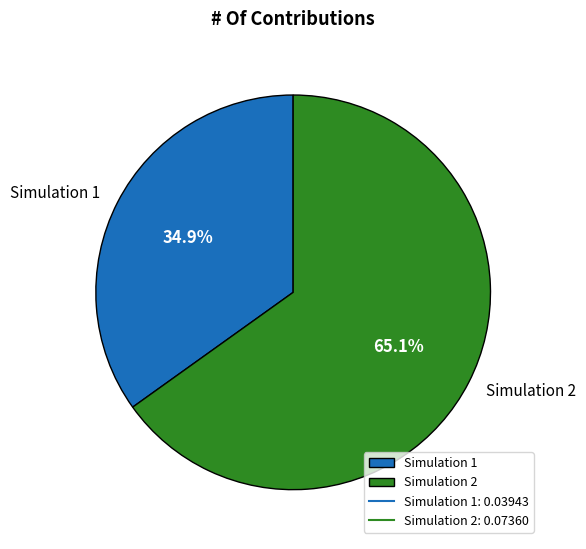

Which category has the biggest portion of the pie?

Simulation 2